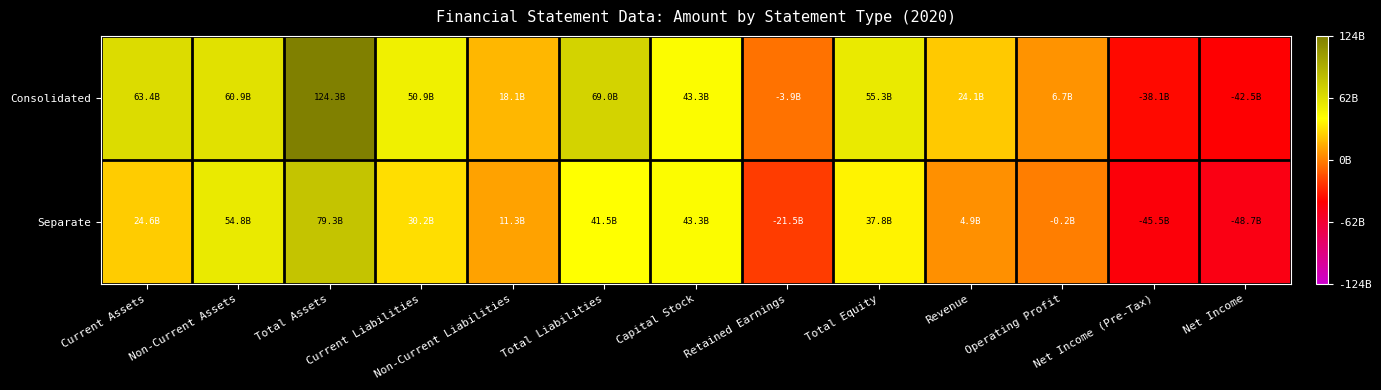

Rank the series by their maximum value, from highest to lowest.

Consolidated, Separate